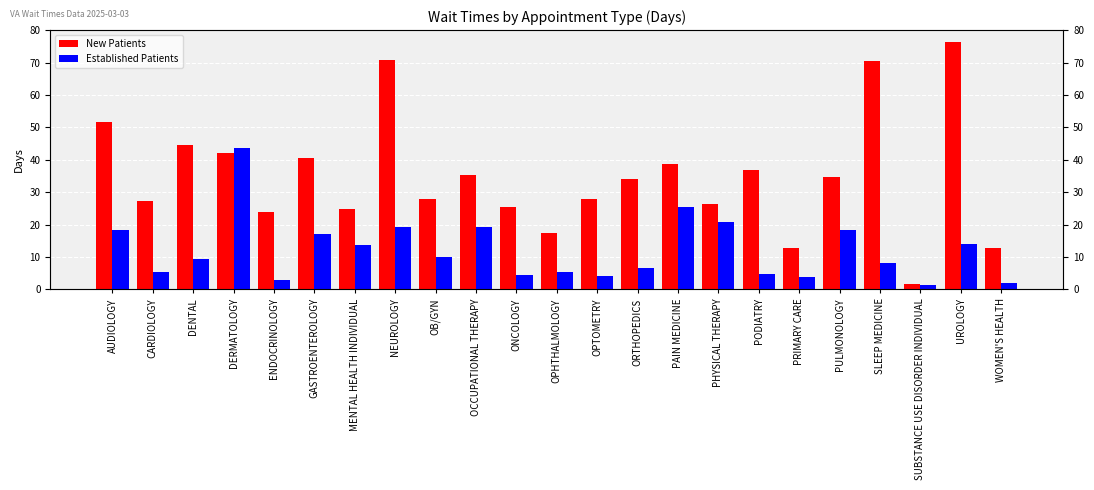

How many data points in New Patients are less than 34?

11